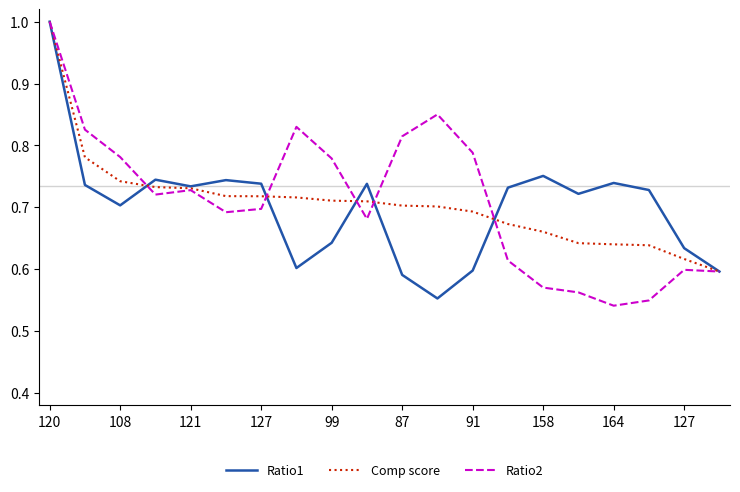

What is the highest value of the Ratio2 series?

1.0